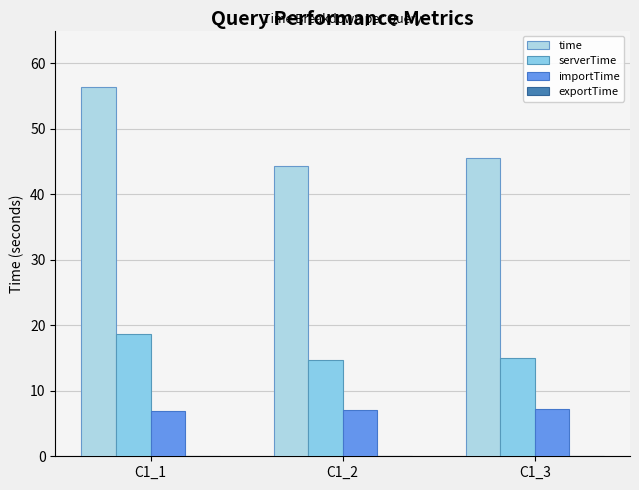

Which series has the widest spread of values?

time